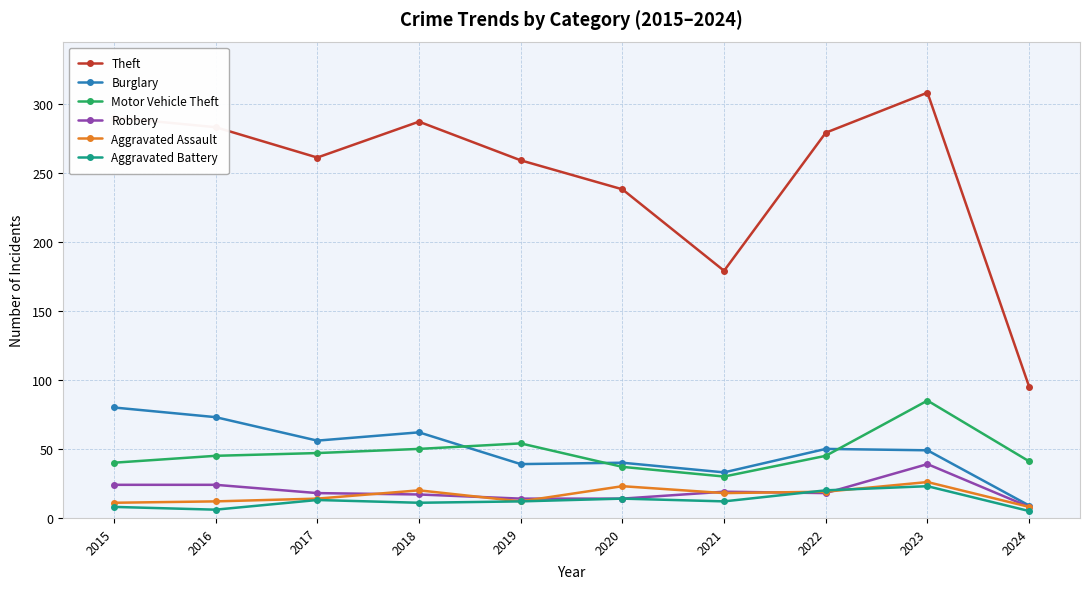

Count the number of data series in this chart.

6